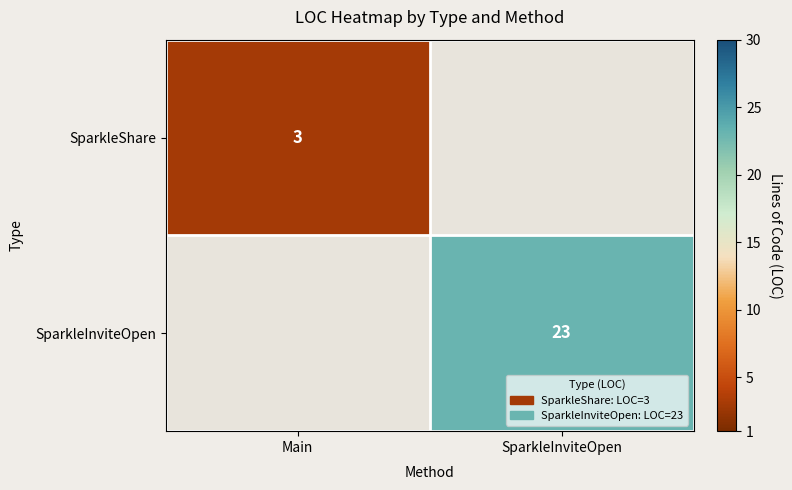

The value of row_1 at SparkleInviteOpen is 31. True or false?

False